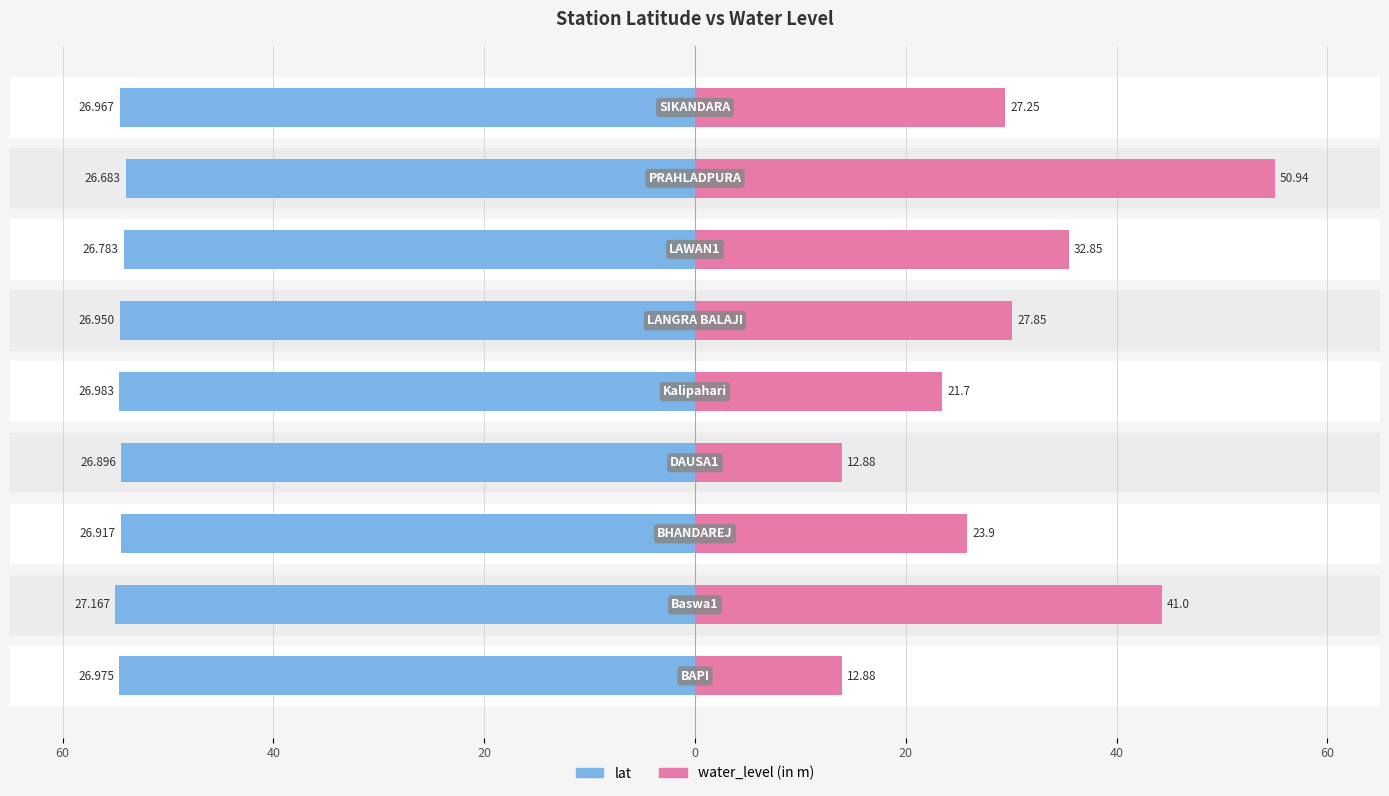

How many data points does each series have?

9